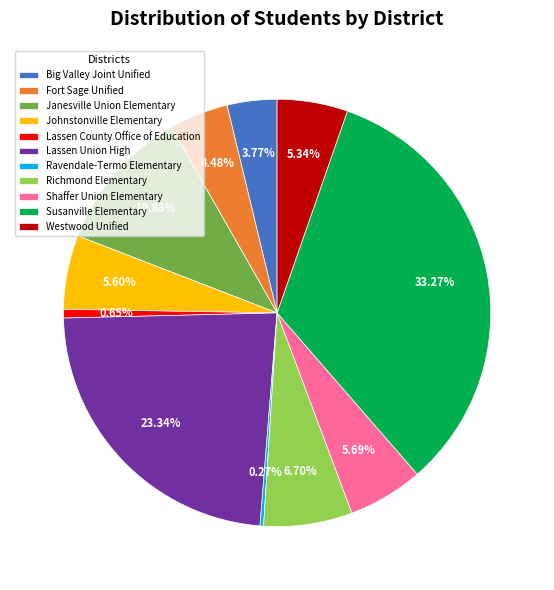

What is the ratio of the value at Big Valley Joint Unified to the value at Fort Sage Unified?

0.8